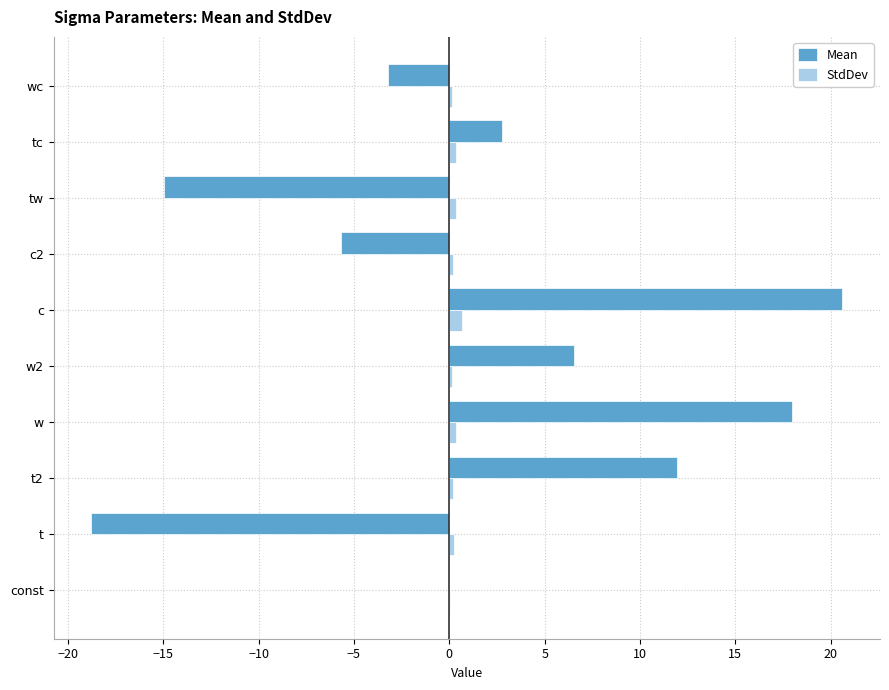

How many distinct data groups are displayed?

2